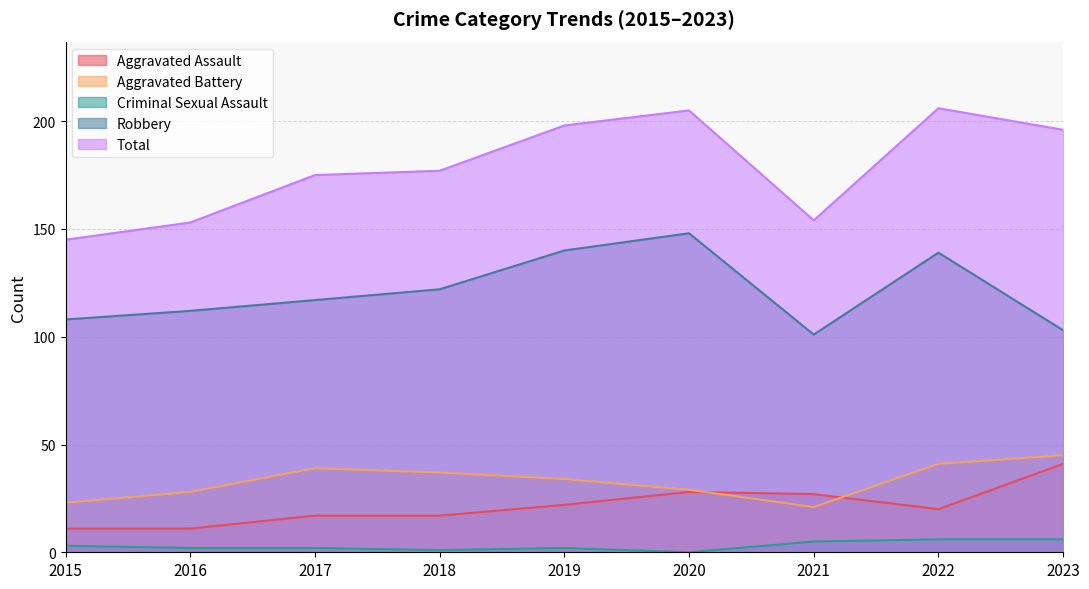

At how many categories does at least one series exceed 34?

9